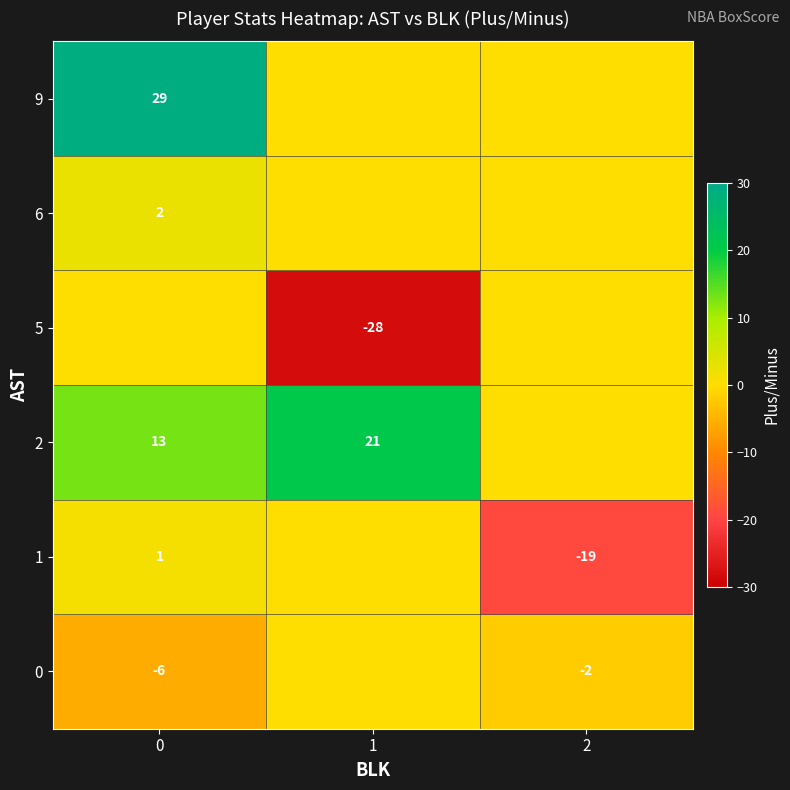

Is the value of 0 at 0 greater than the value of 2 at 1?

No